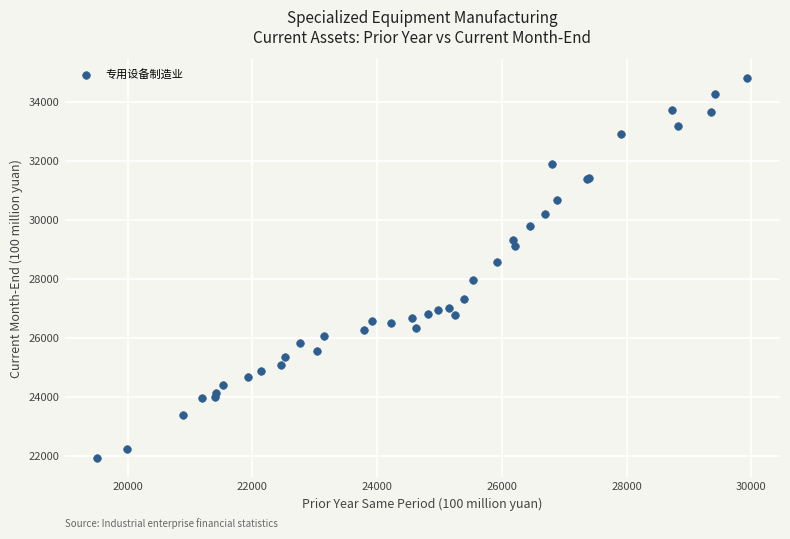

What Y value in the scatter plot is closest to 28375?

28583.6